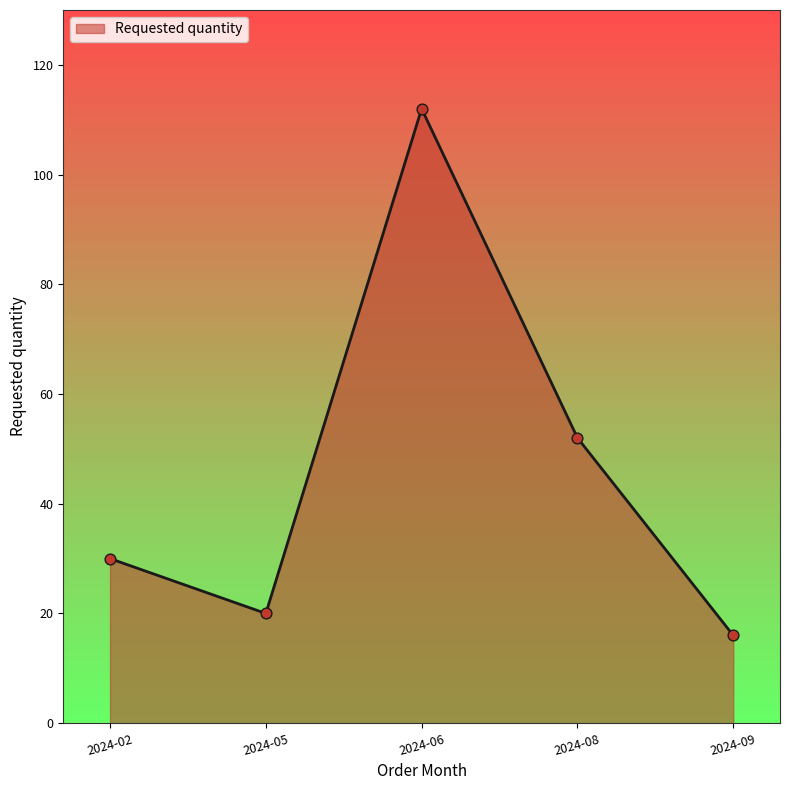

What is the change in value from 2024-08 to 2024-09?

-36